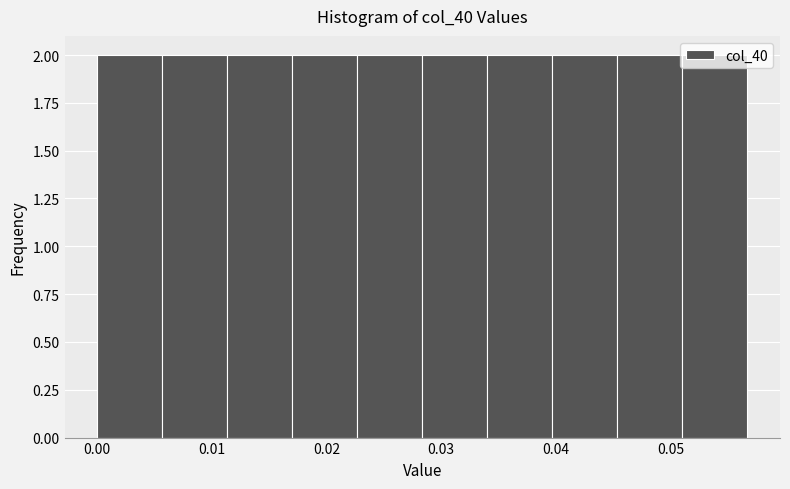

Reading left to right, list every bar in this chart as the range it spans on the x-axis followed by its height. Neither the bar edges nor the heights are printed on the chart, so give them approximately, as read against the axes.

0.000 to 0.006: 2
0.006 to 0.011: 2
0.011 to 0.017: 2
0.017 to 0.023: 2
0.023 to 0.028: 2
0.028 to 0.034: 2
0.034 to 0.040: 2
0.040 to 0.045: 2
0.045 to 0.051: 2
0.051 to 0.057: 2